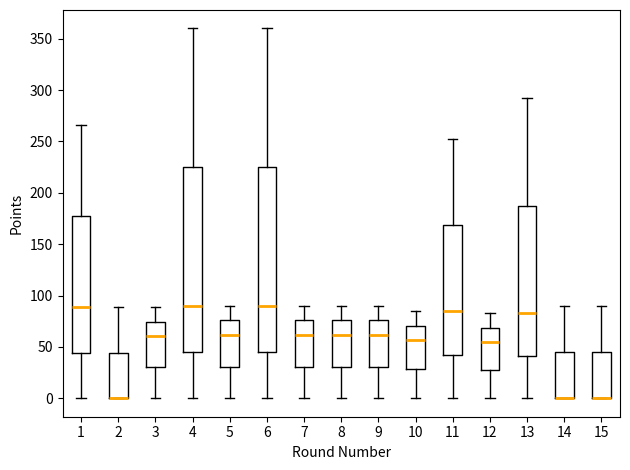

Where is the lower edge of the box at x = 11 on the y-axis? The values are not printed on the chart, so give them approximately, as read against the axis.

40